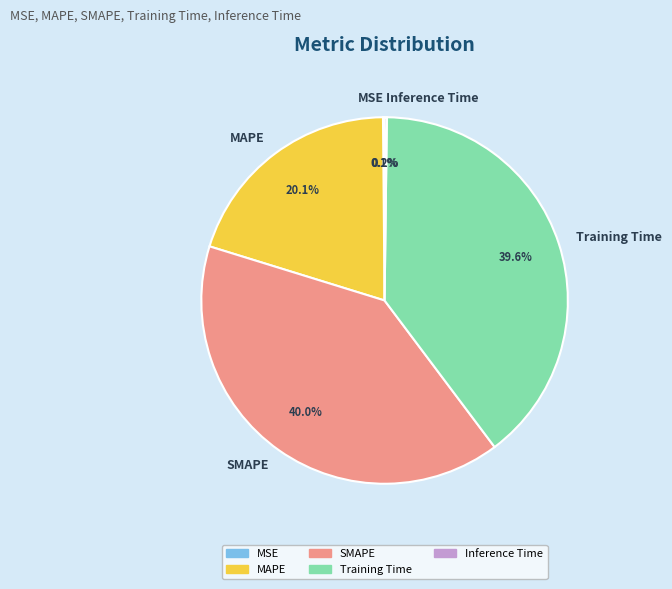

True or false: SMAPE accounts for 40% of the total.

True